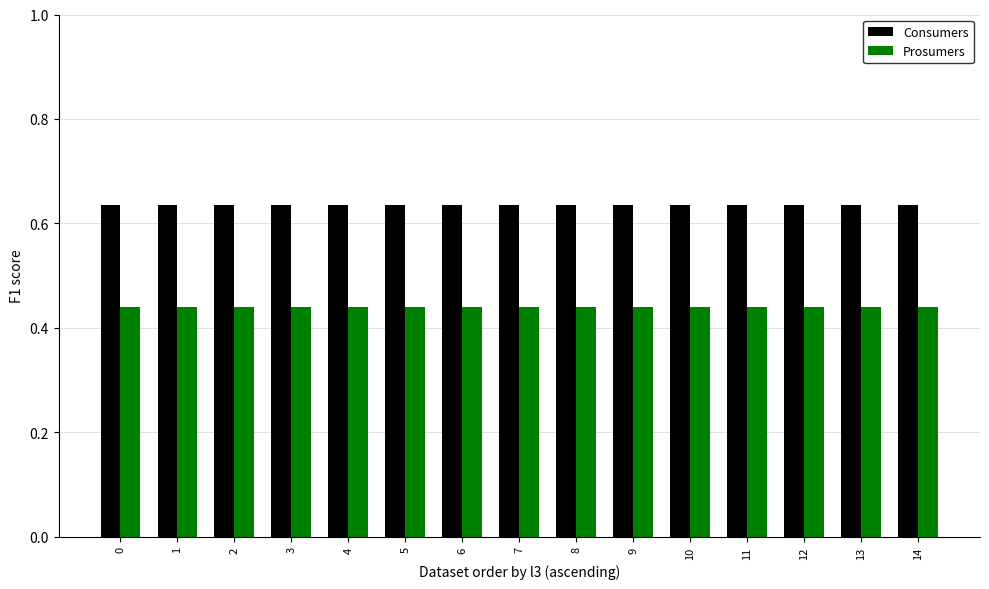

The Prosumers series shows 0.2 at 13. True or false?

False